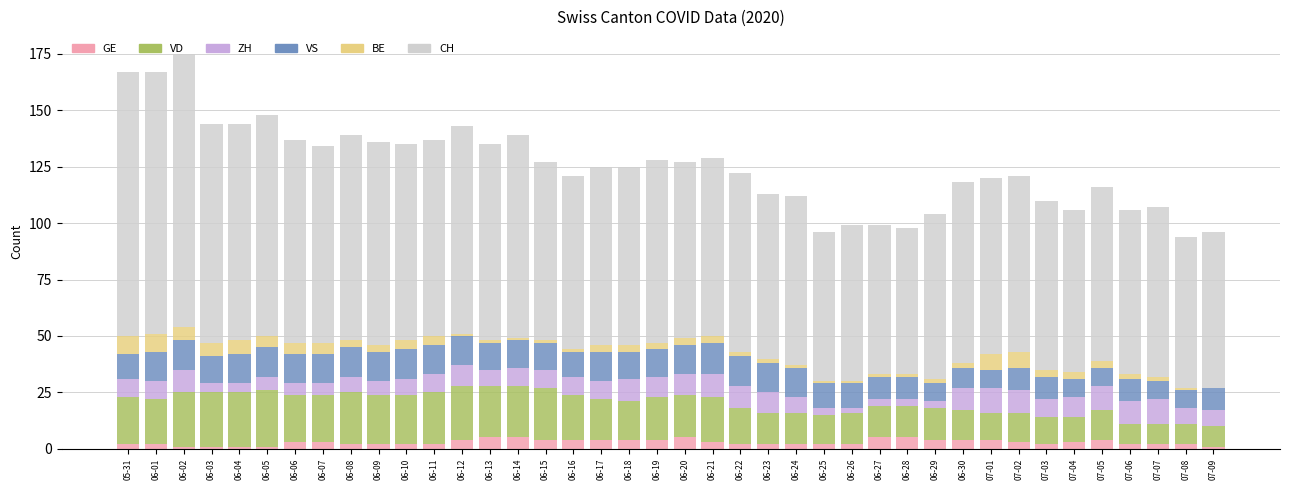

What is the highest value of the GE series?

5